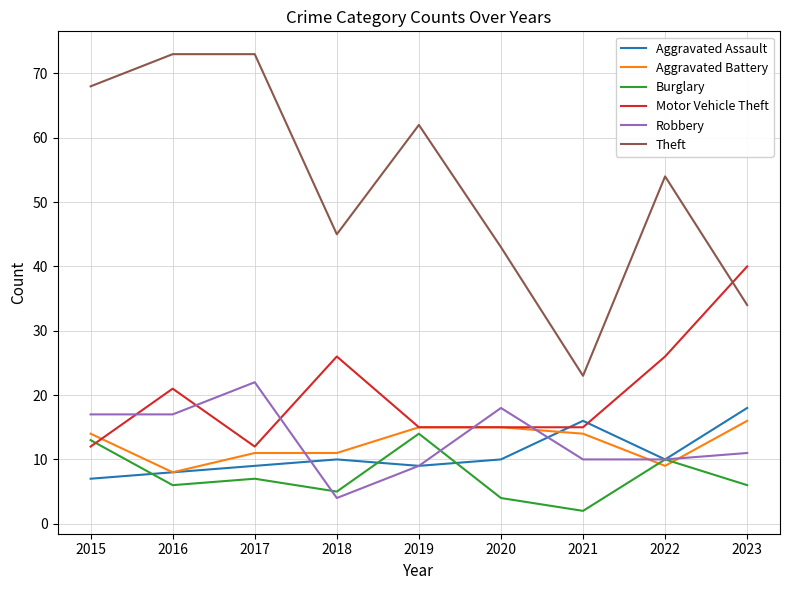

What is the difference between the highest and lowest values at 2019?

53